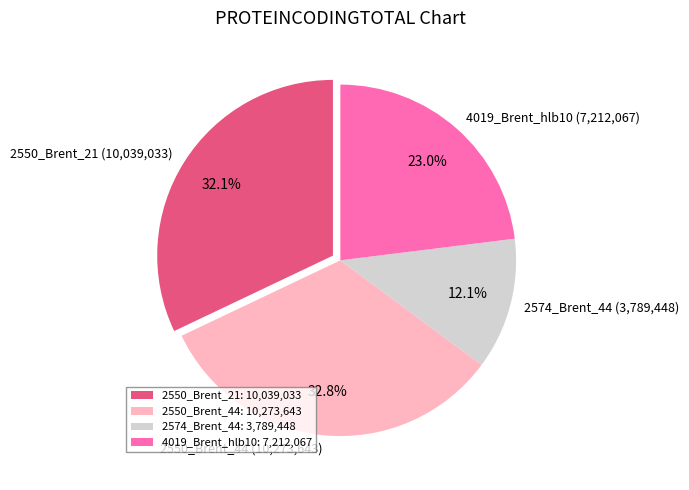

True or false: 2574_Brent_44 accounts for 22% of the total.

False